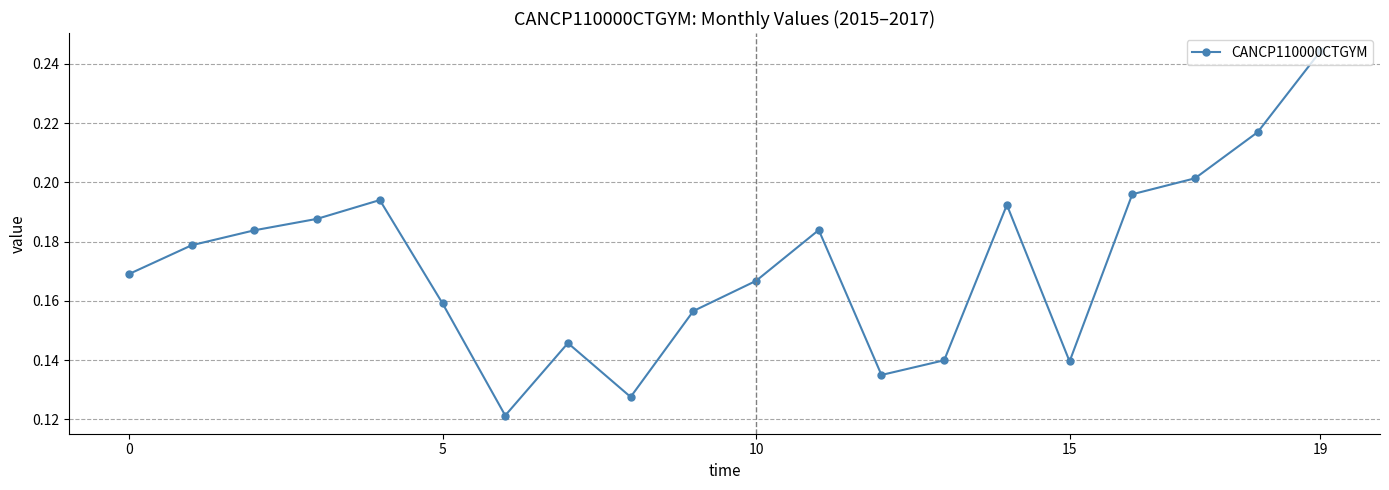

What is the sum of all values?

3.4